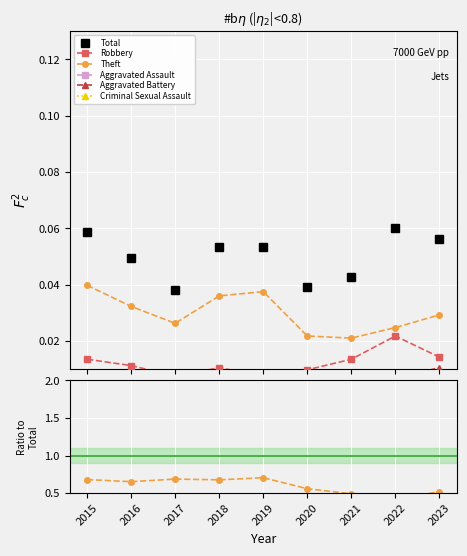

In Total, how many points are higher than both neighbors (excluding endpoints)?

1